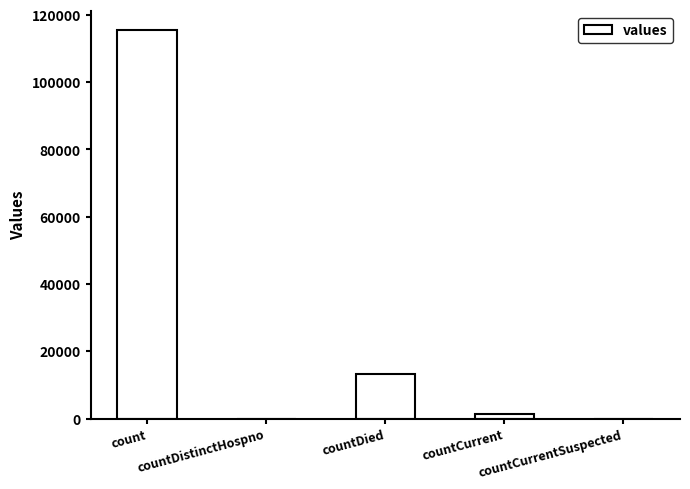

What is the change in value from count to countCurrentSuspected?

-115379